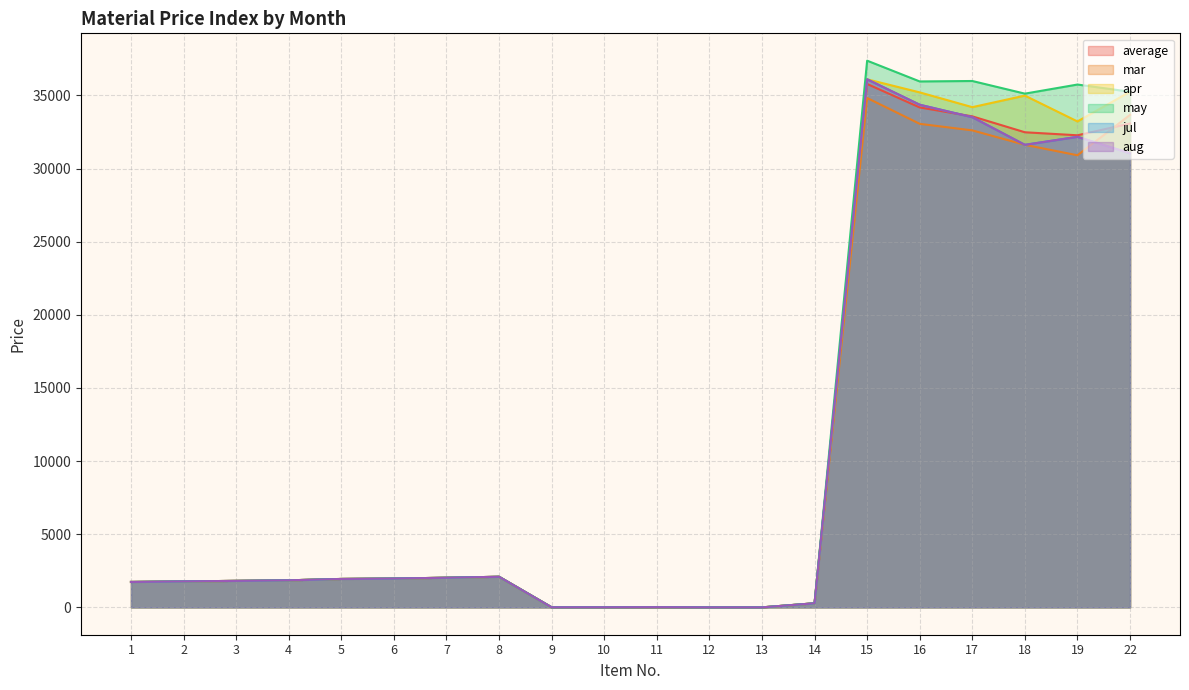

What is the highest value of the jul series?

36105.1